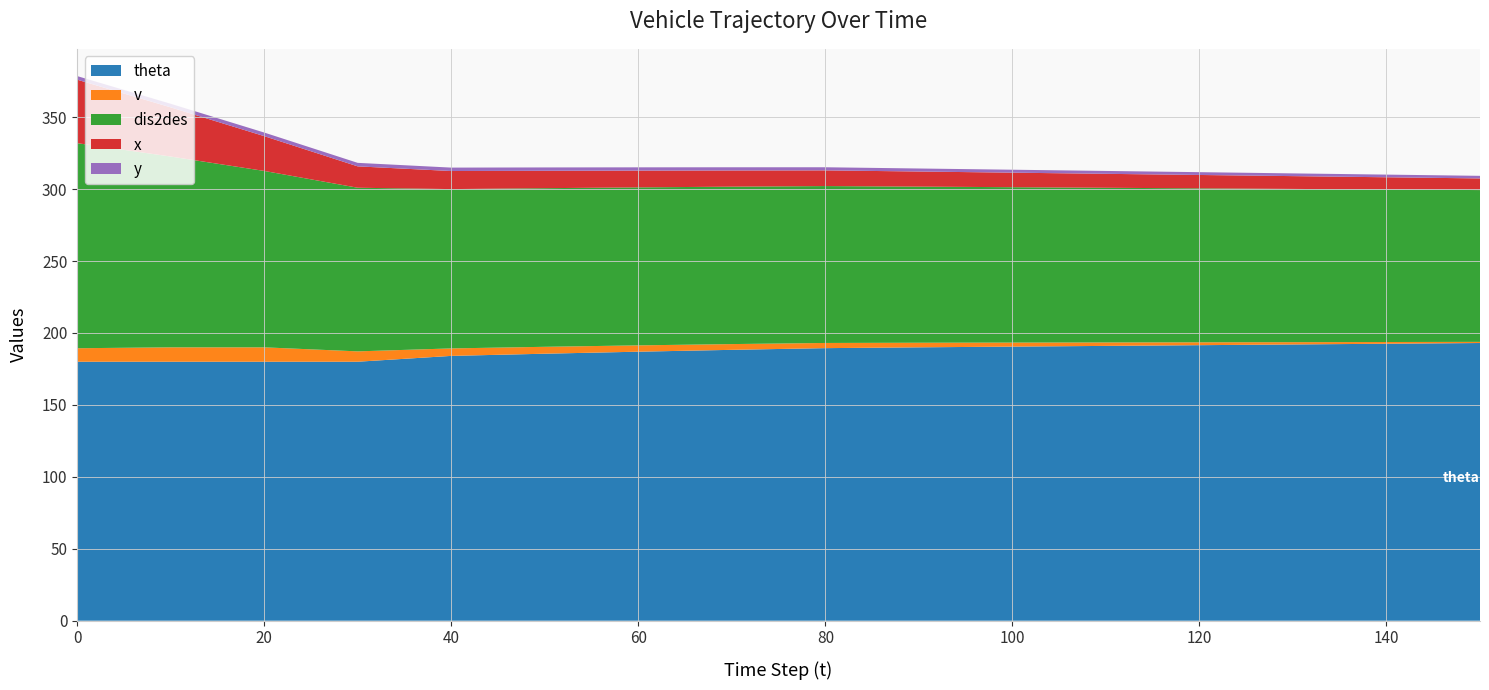

The theta series shows 291.6 at 80. True or false?

False